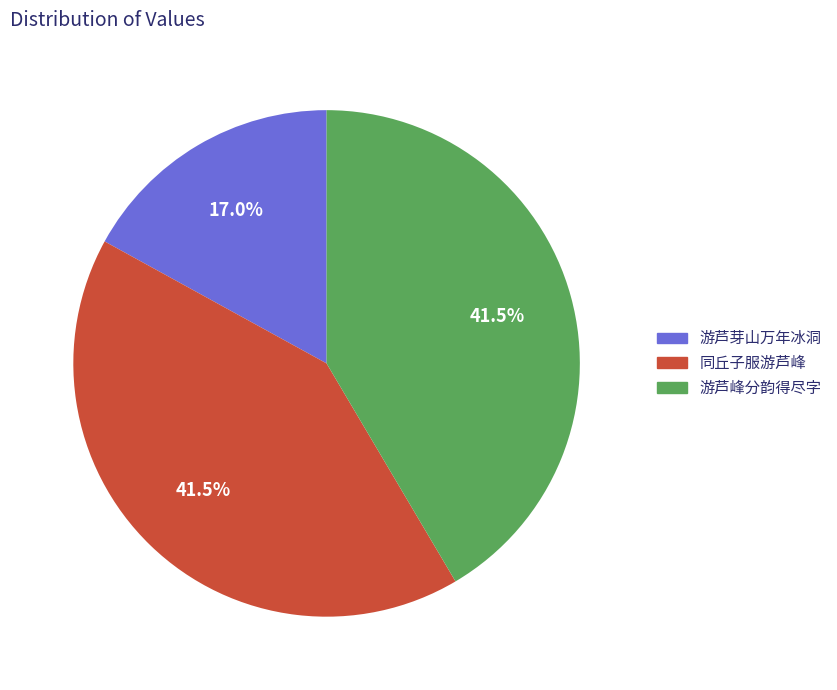

Is the sum of 游芦峰分韵得尽字 and 同丘子服游芦峰 greater than half?

Yes